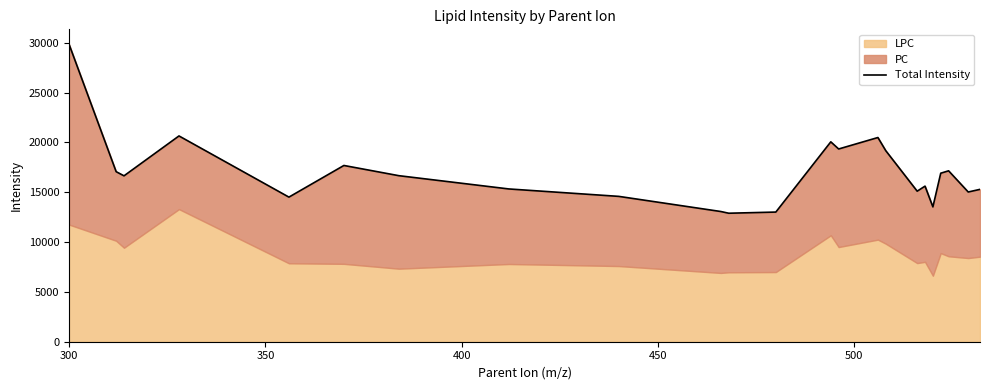

True or false: the data has more than 0 interior local peaks.

True